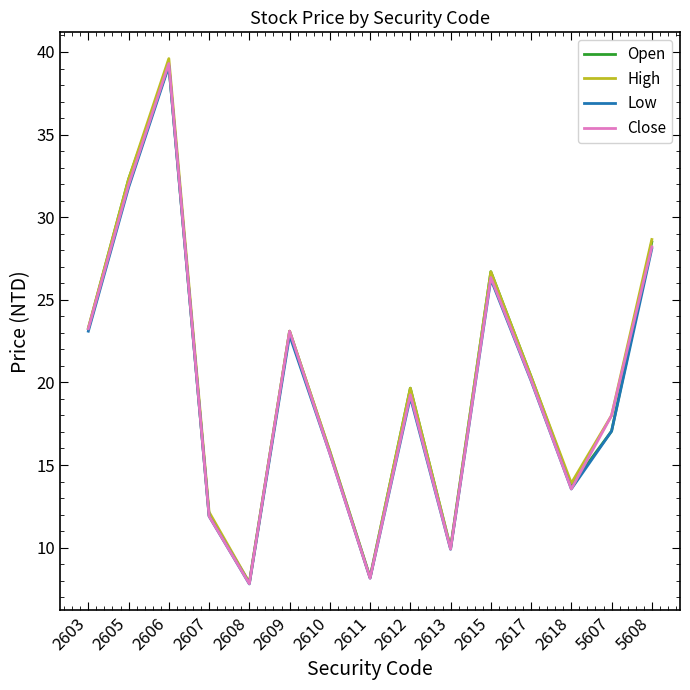

Between 2607 and 2613, which series saw the biggest shift?

High